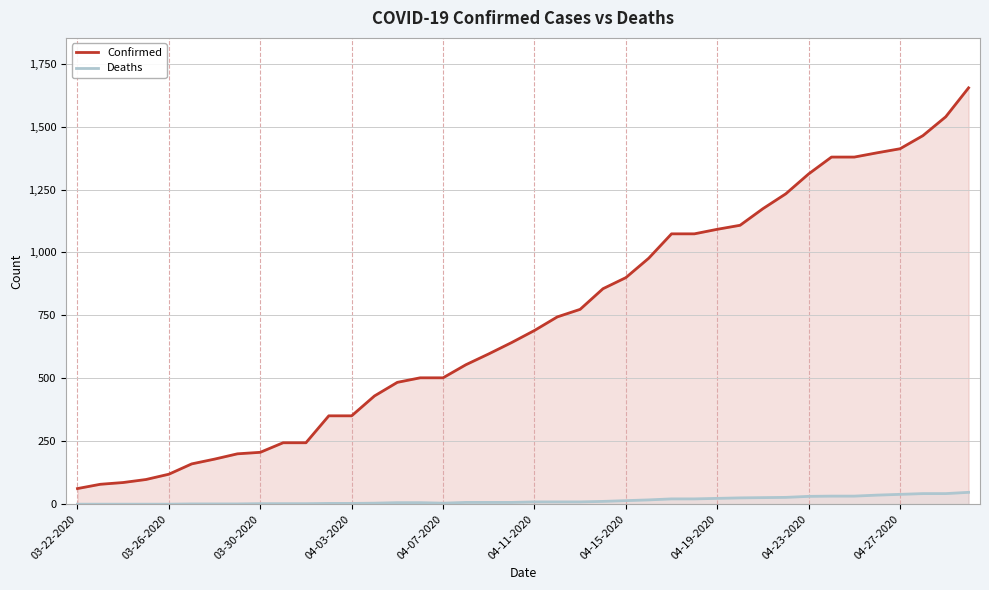

Where does the Deaths series first go above 9?

23